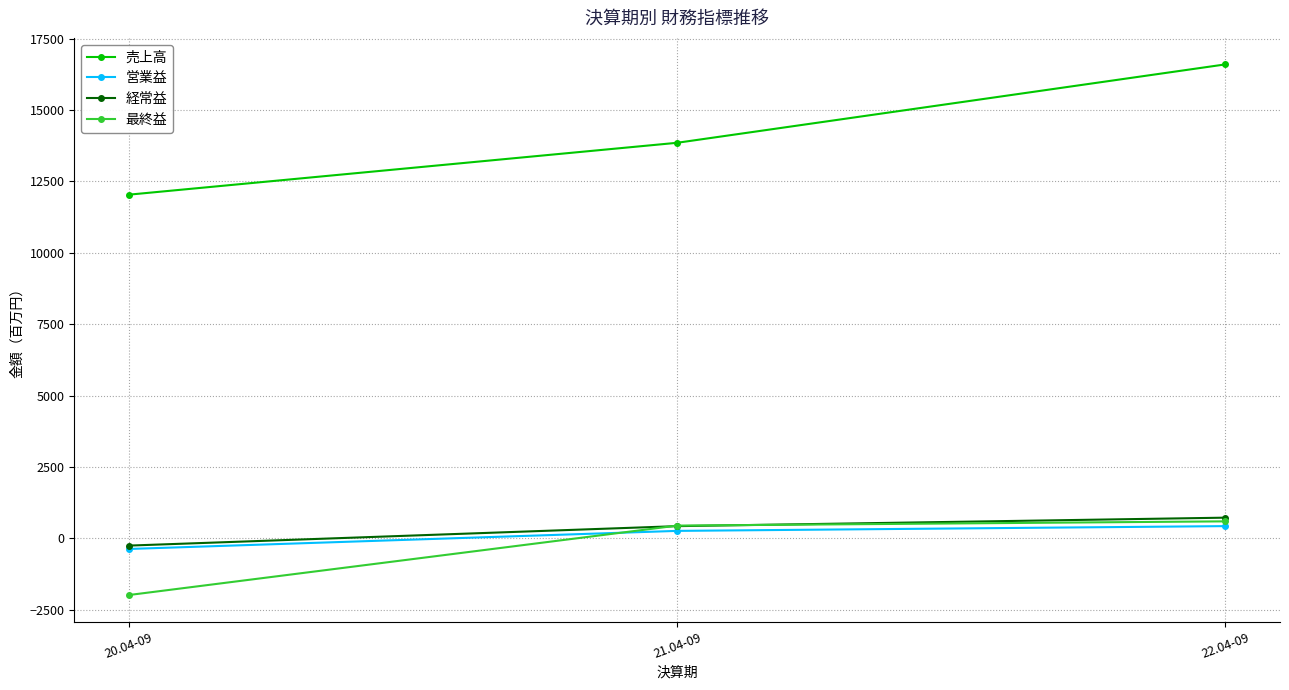

What is the total value across all series at 21.04-09?

15004